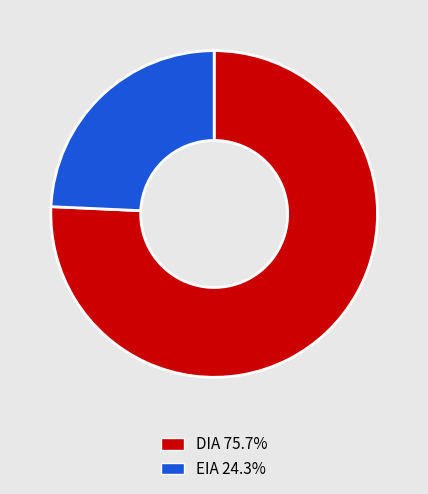

True or false: DIA accounts for 76% of the total.

True